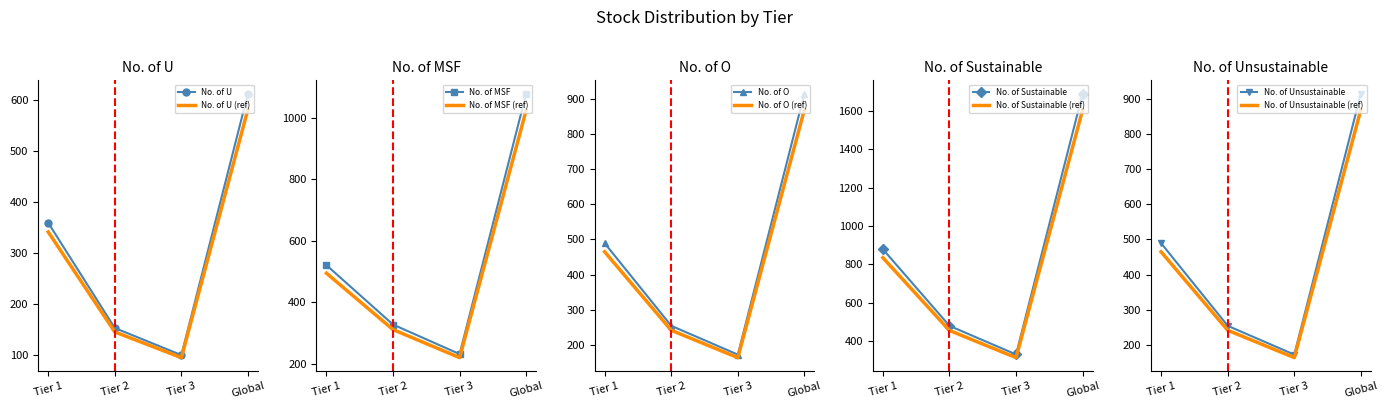

The No. of U series shows 533.8 at Tier 1. True or false?

False